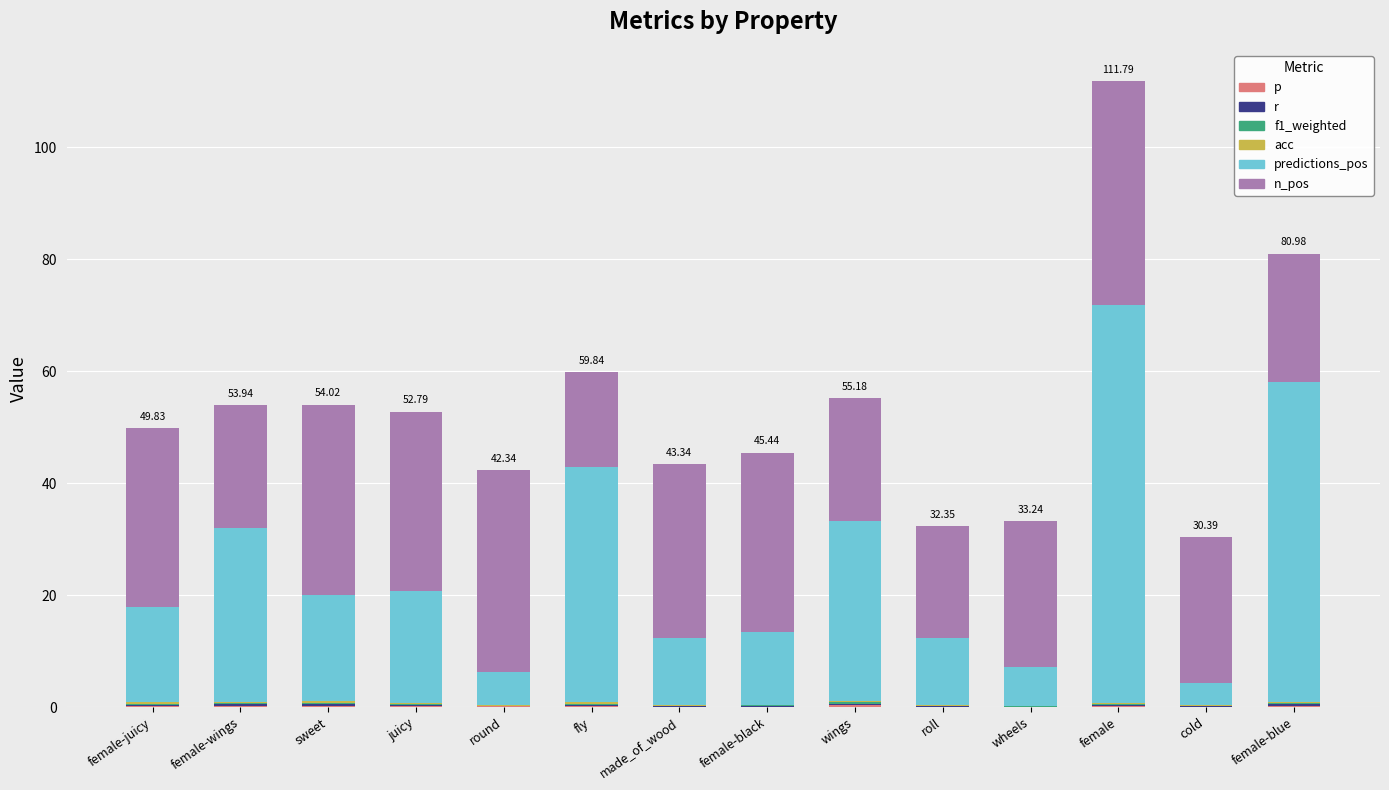

Which series has the largest total across all categories?

n_pos